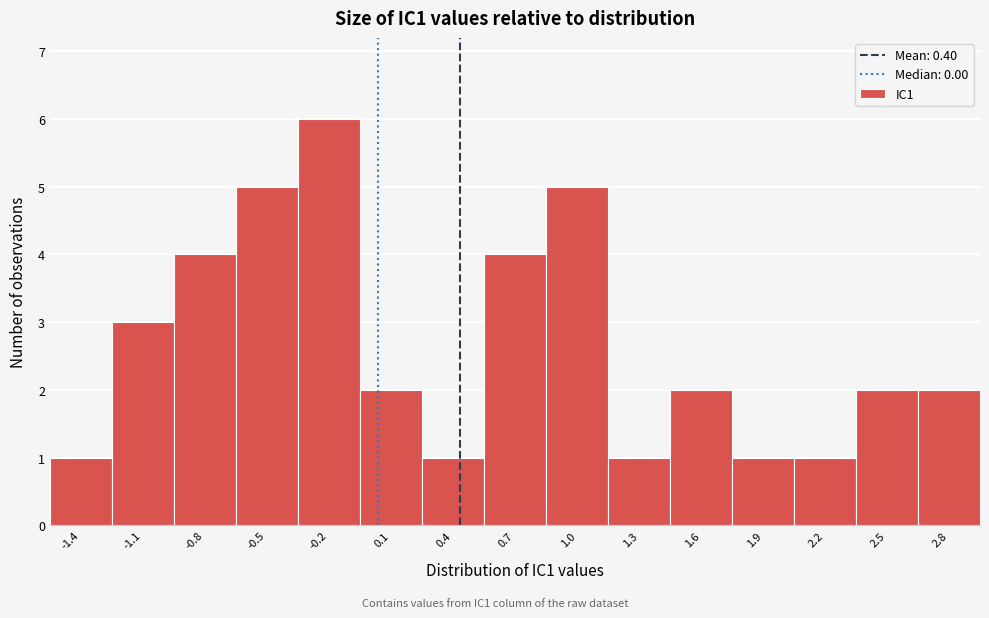

Over which range of the x-axis is the bar tallest?

-0.4 to -0.1